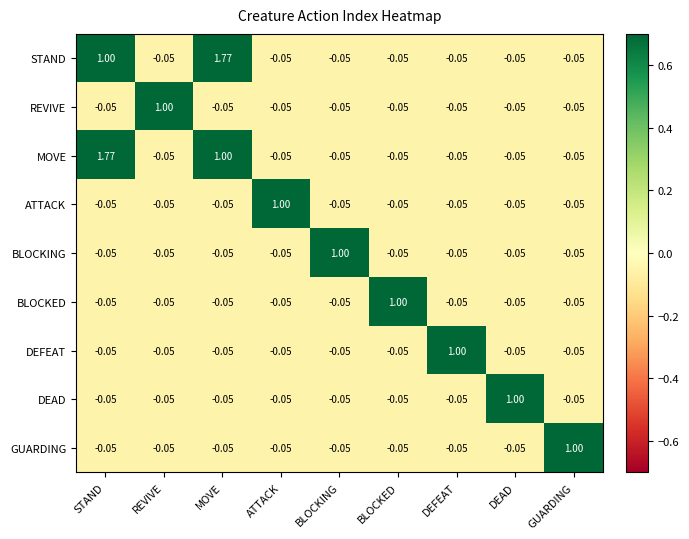

Which category has the highest value in the DEFEAT series?

DEFEAT